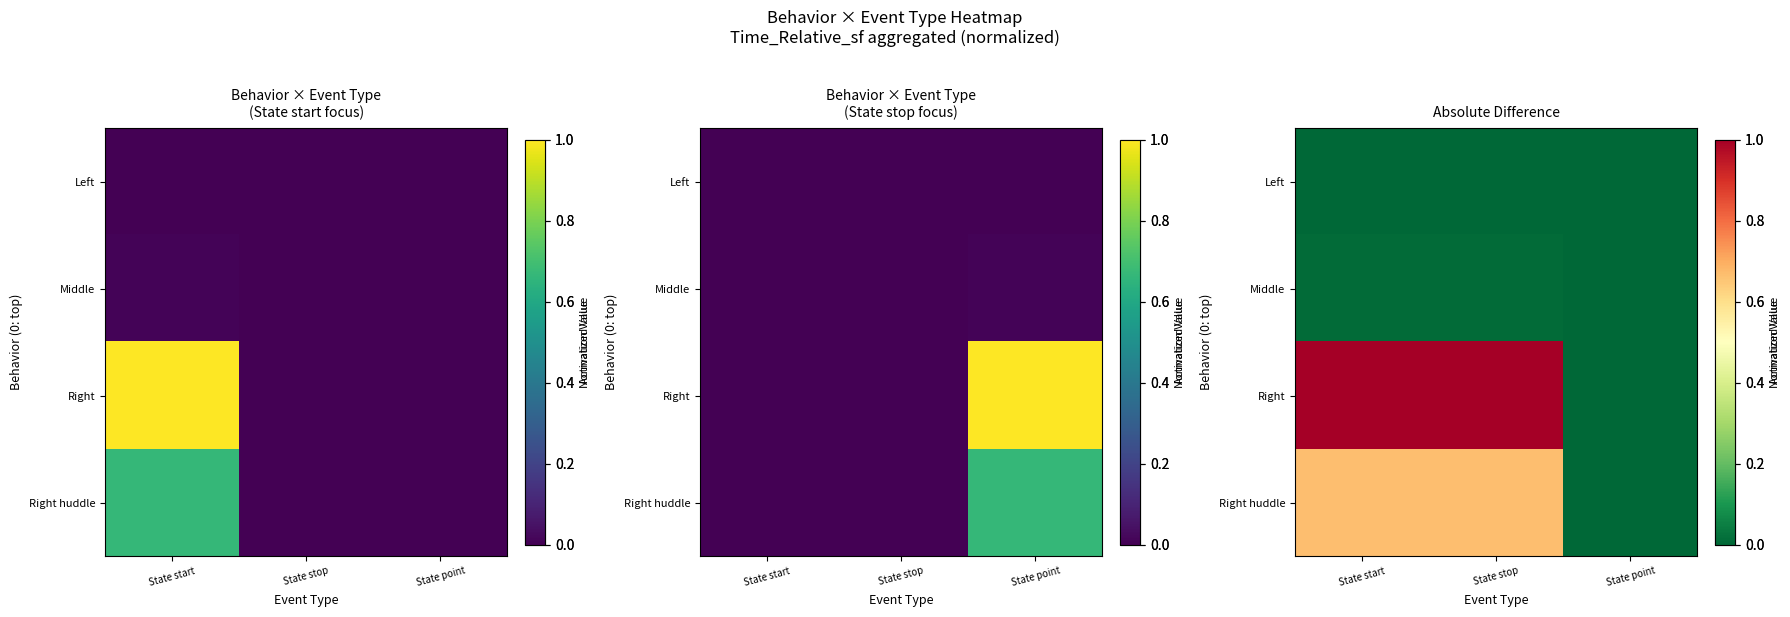

At how many categories does at least one series exceed 0?

2